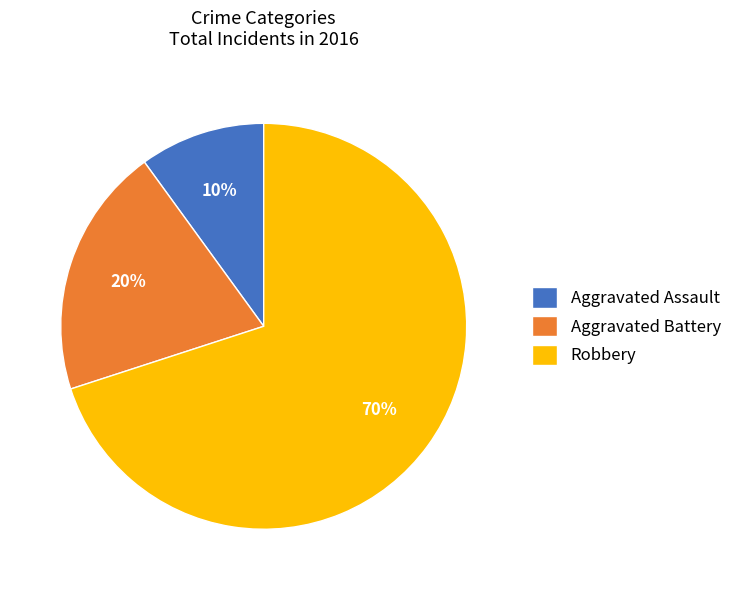

Is it true that Aggravated Assault is 10% of the pie?

True